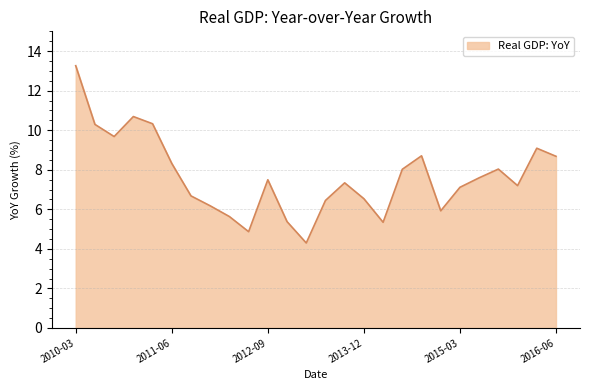

What is the difference between the maximum and minimum values?

9.0